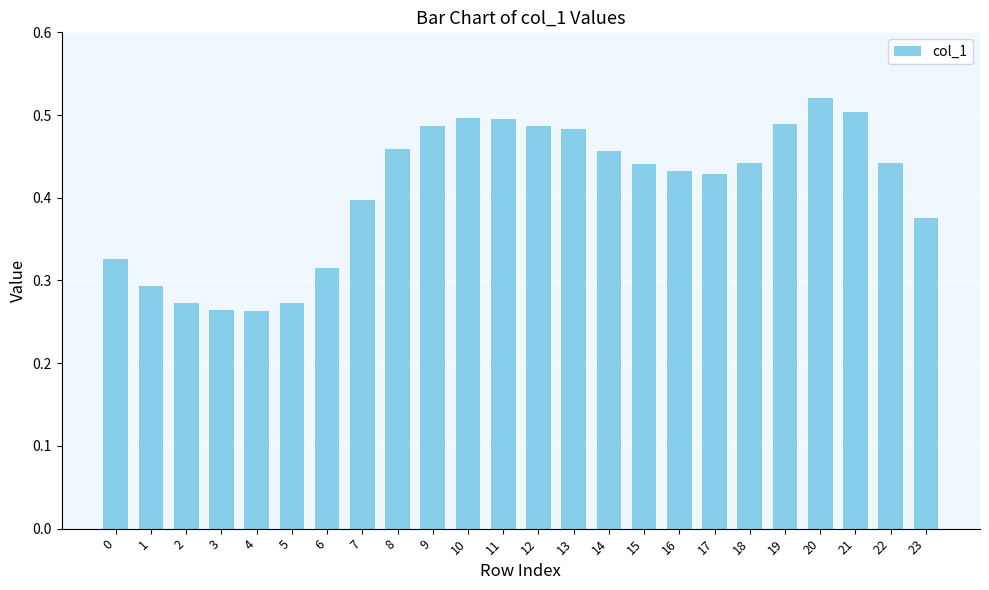

What is the change in value from 9 to 17?

-0.1